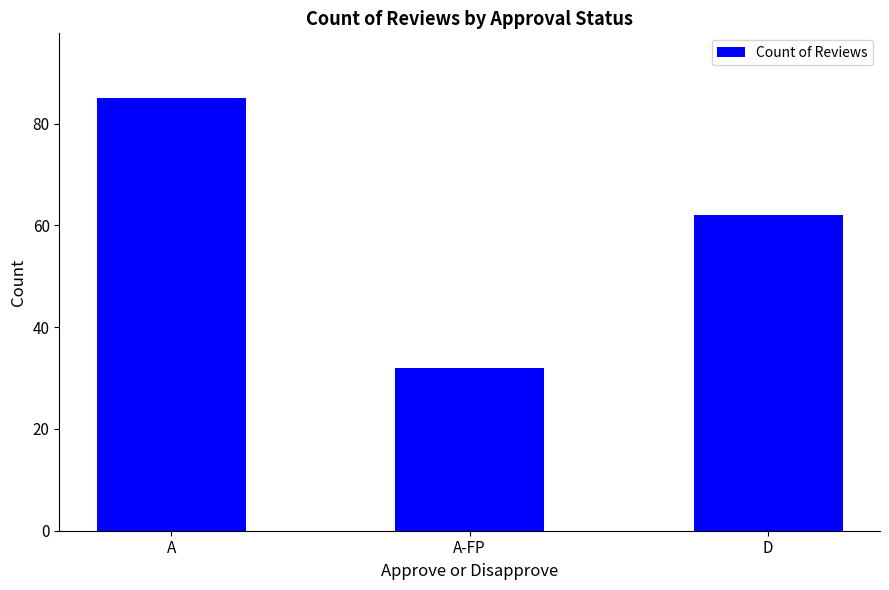

What is the value of the 1st bar from the left?

85